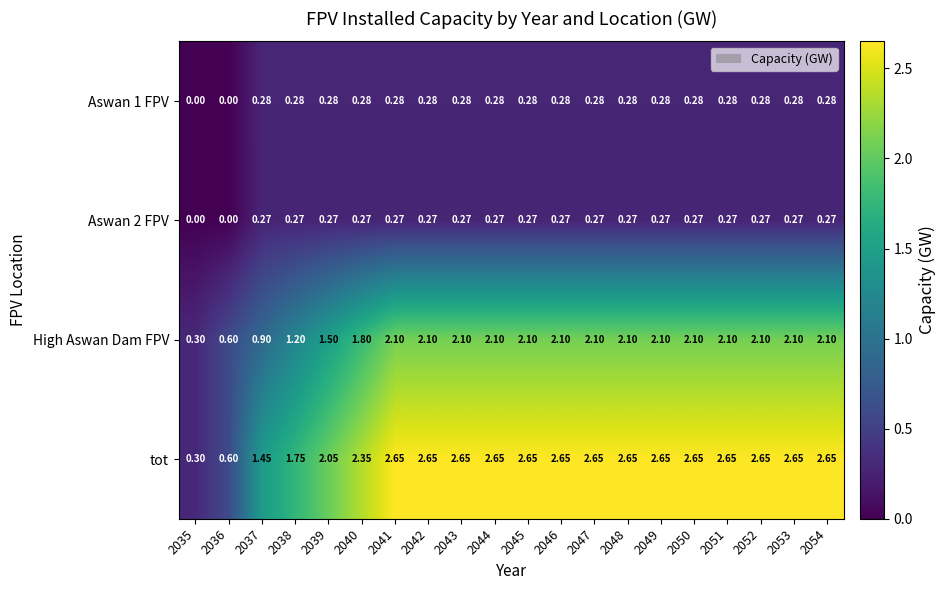

Which series has the widest spread of values?

tot